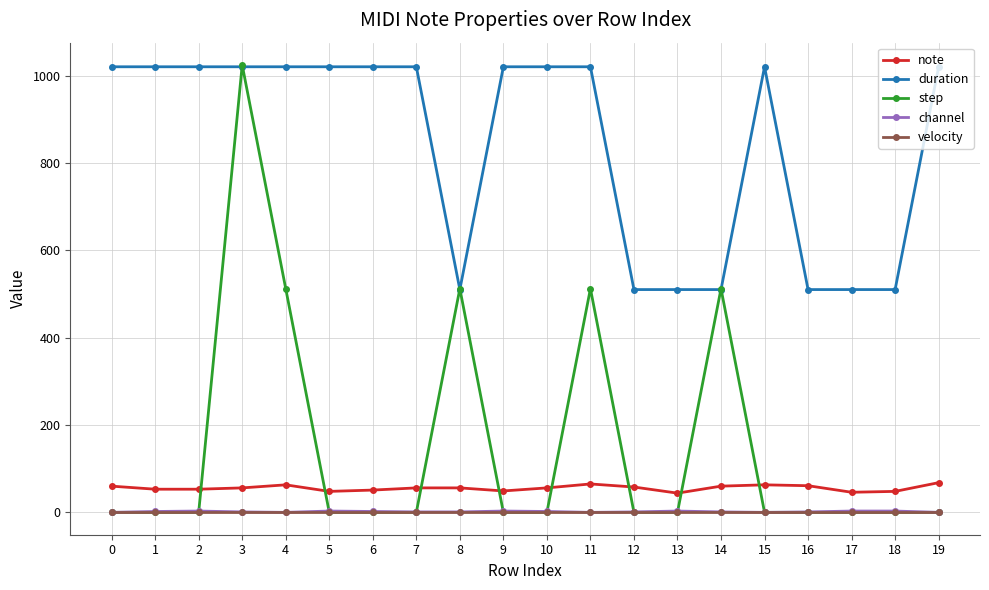

True or false: note has more than 0 interior local peaks.

True